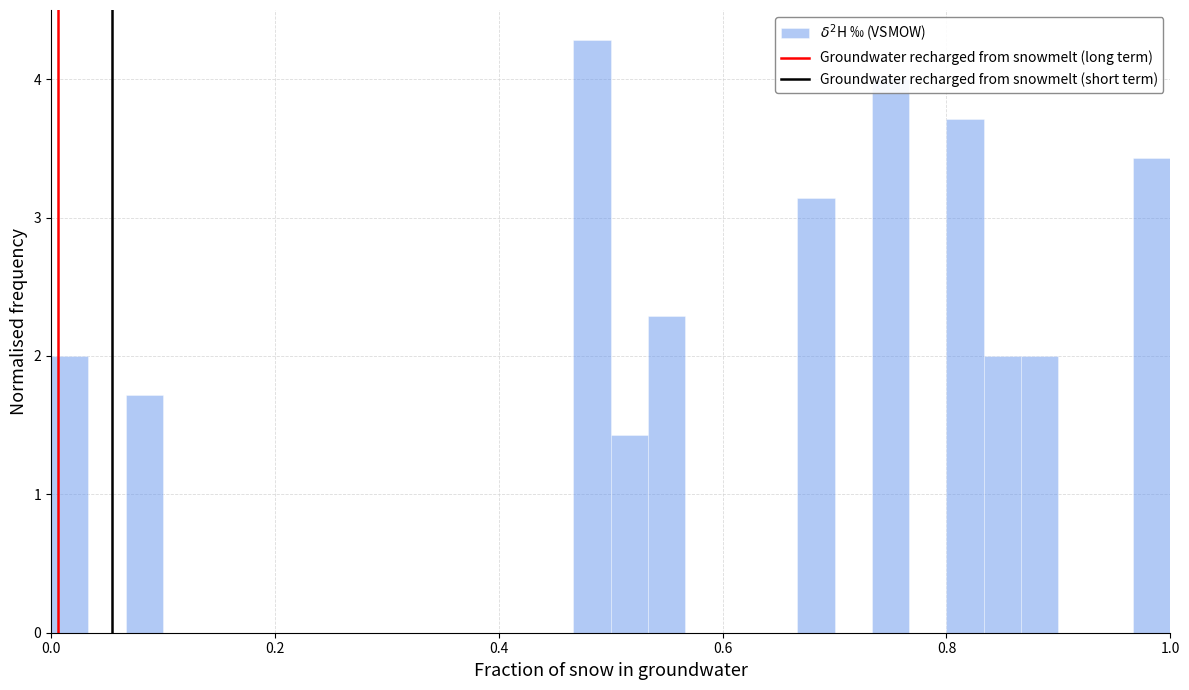

Read against the x-axis, roughly where is the centre of the tallest bar?

0.48